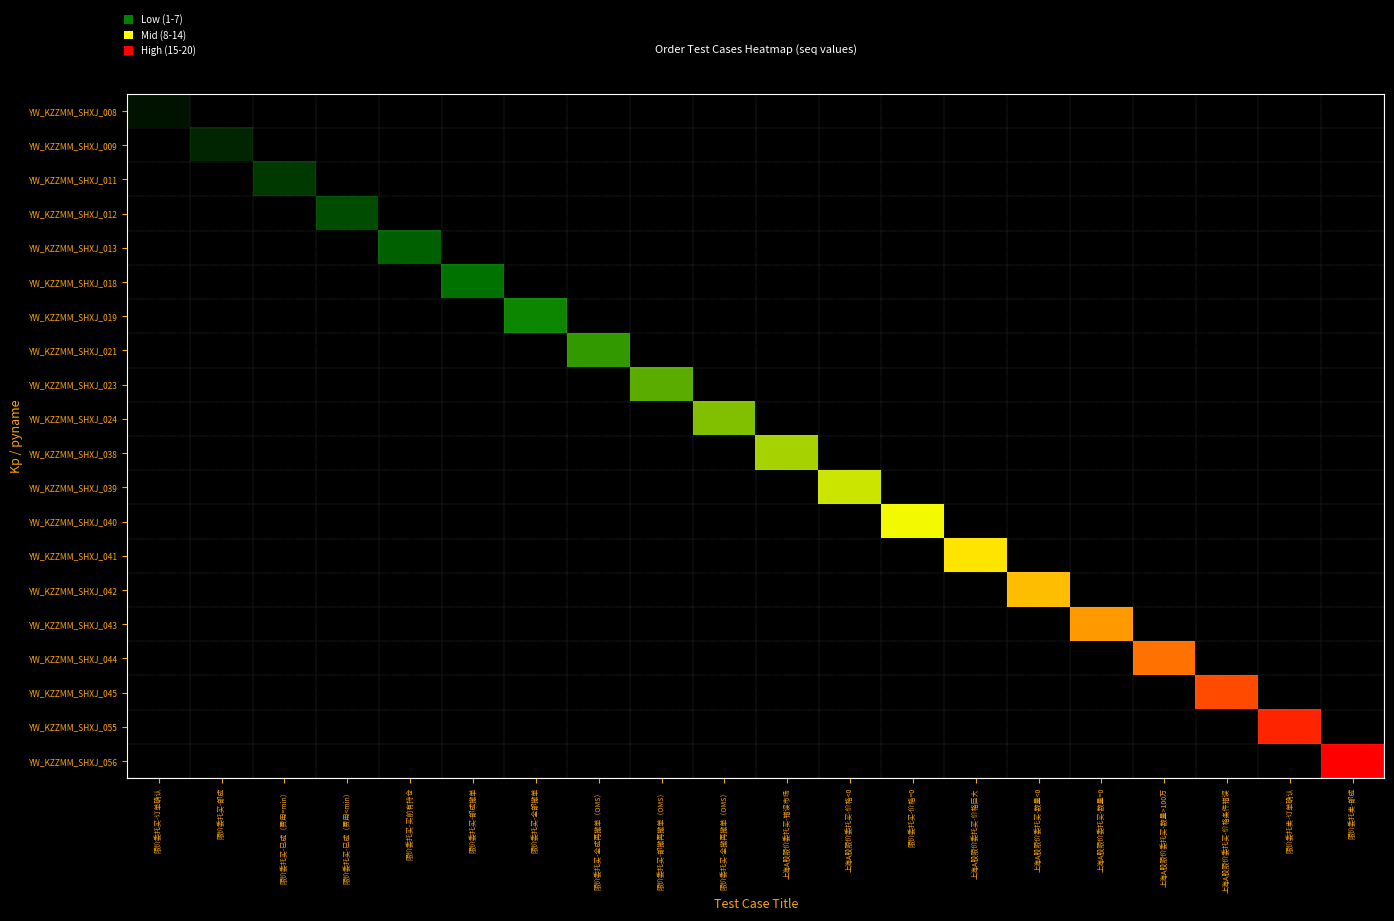

At how many categories does at least one series exceed 1?

19